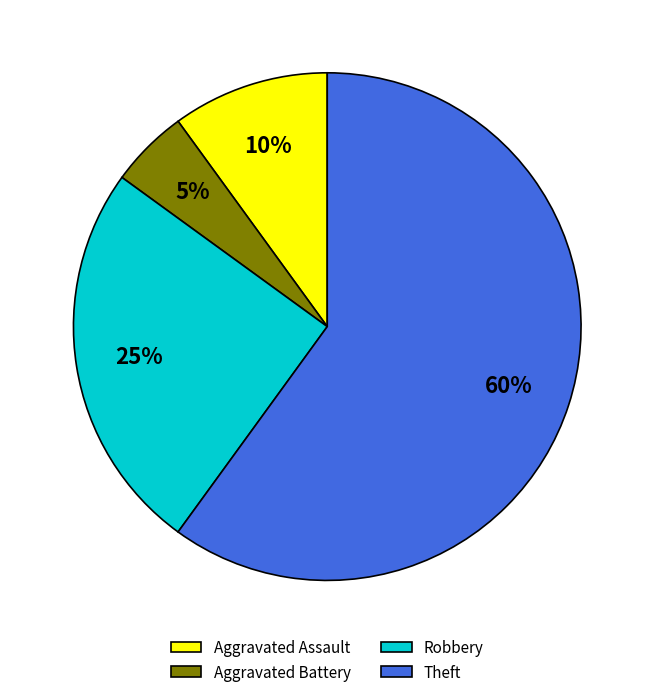

Does Robbery represent more than half of the total?

No